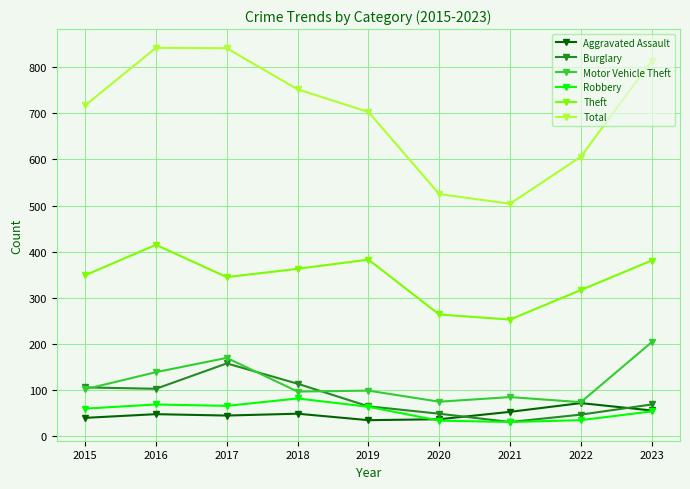

Which series has the largest total across all categories?

Total